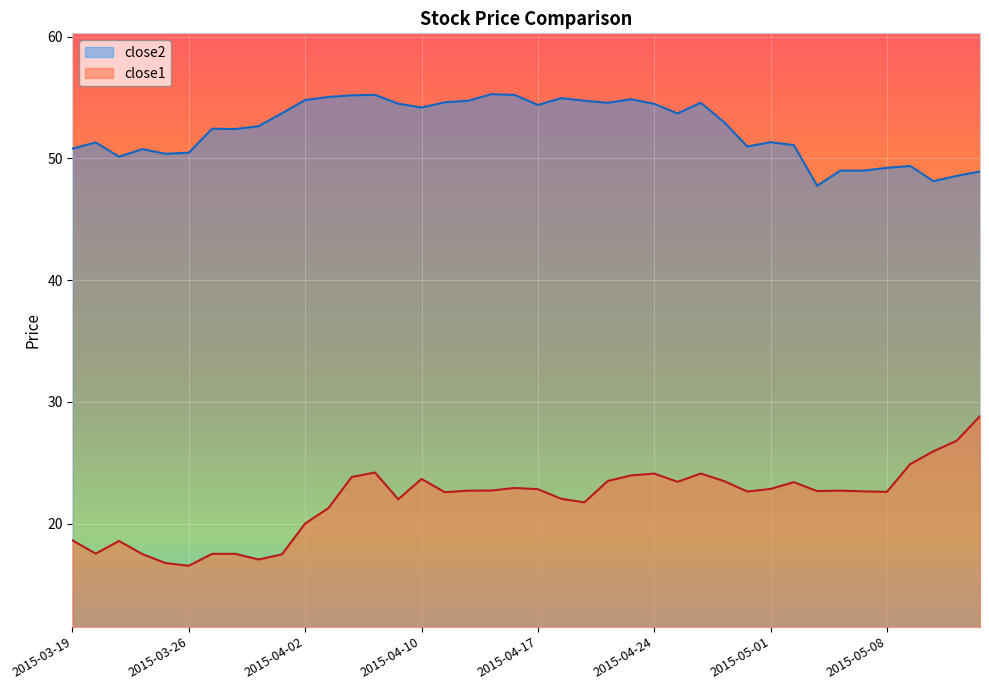

Rank the series at 2015-04-06 from highest to lowest value.

close2, close1